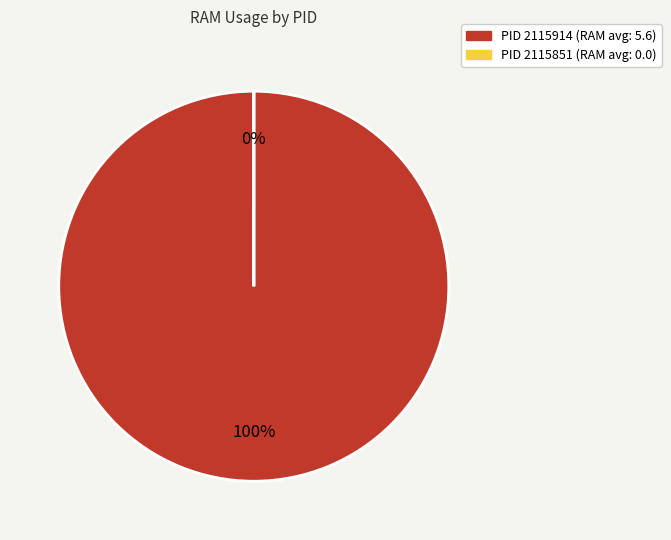

Rank the categories by value from lowest to highest.

2115851, 2115914